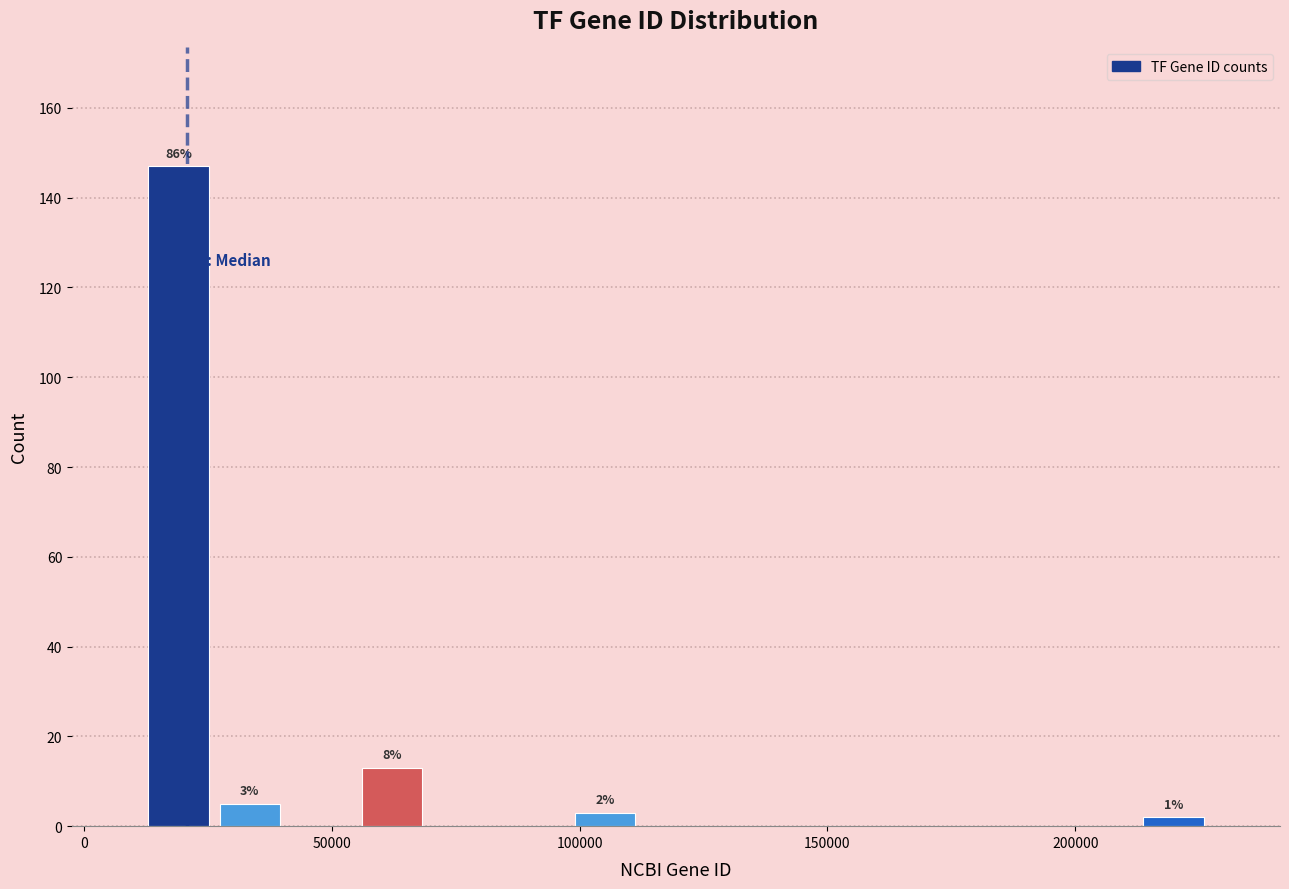

Read against the x-axis, roughly where is the centre of the tallest bar?

20000